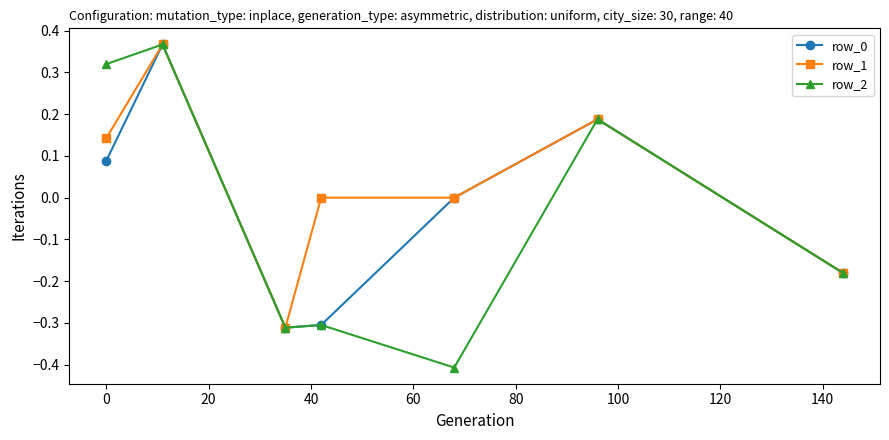

Which series has the largest total across all categories?

row_1